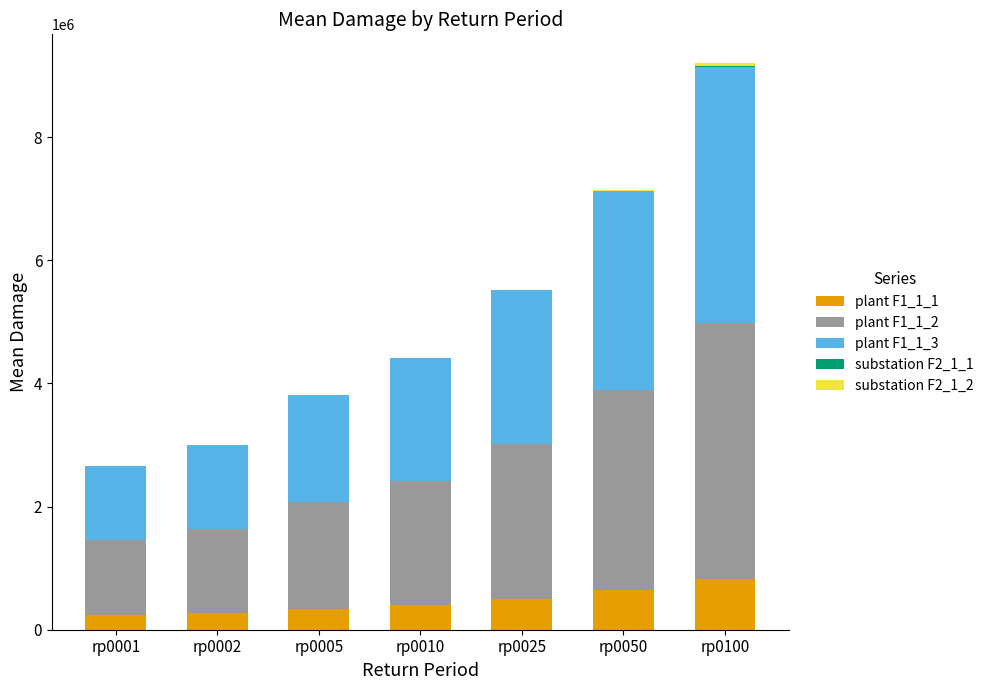

Are the bars grouped side by side (vs. stacked)?

No